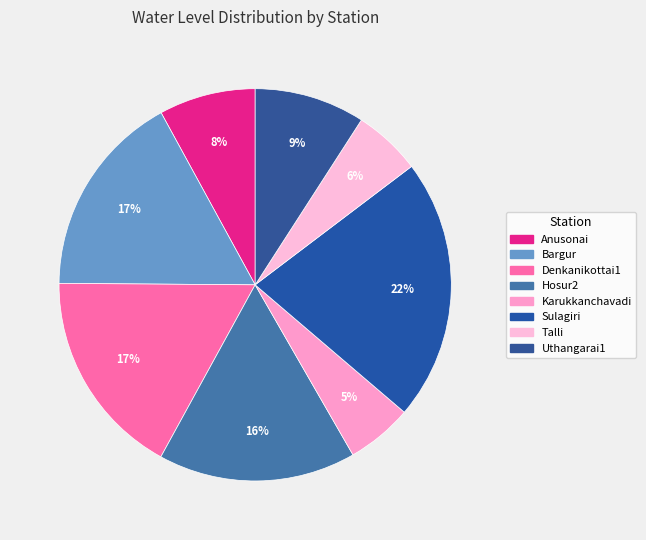

To the nearest percent, what is the combined percentage of Hosur2 and Talli?

22%